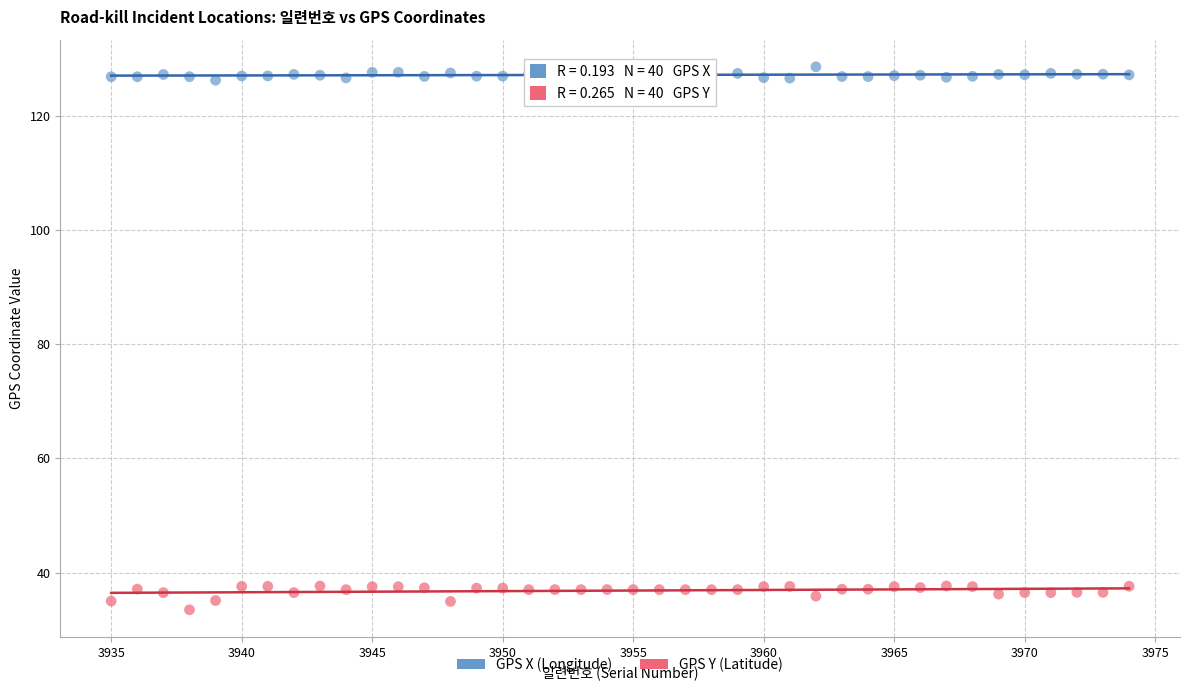

Across all data points, what is the range of Y values (max minus min)?

95.2